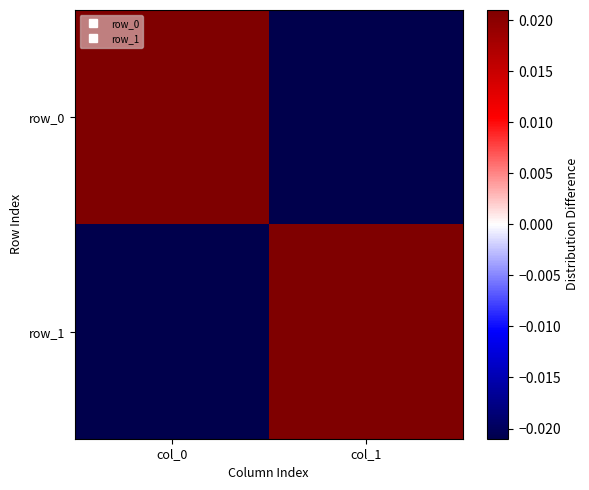

Which series has the largest total across all categories?

row_0